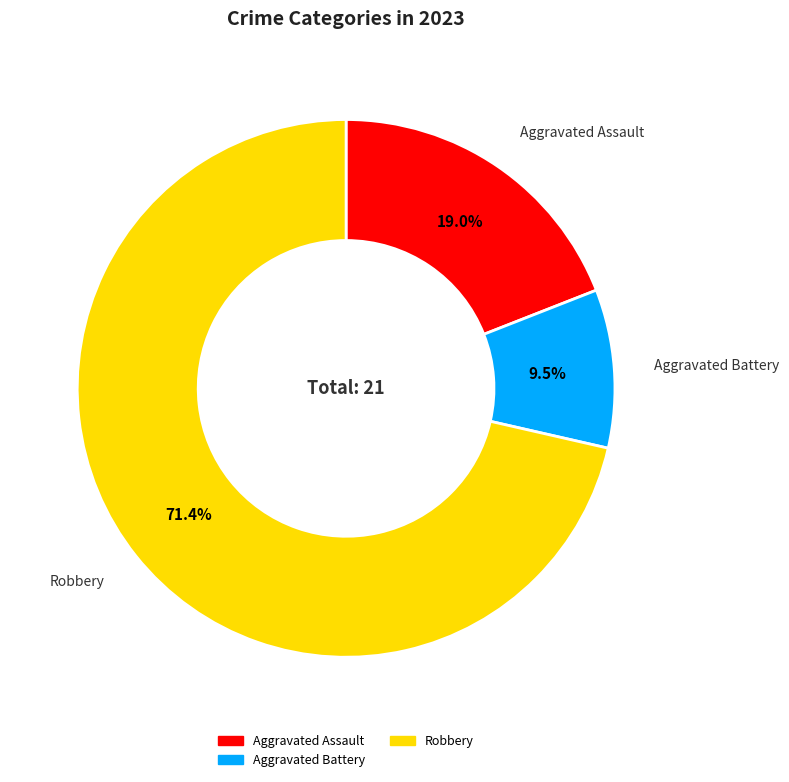

To the nearest percent, what is the average slice percentage?

33%